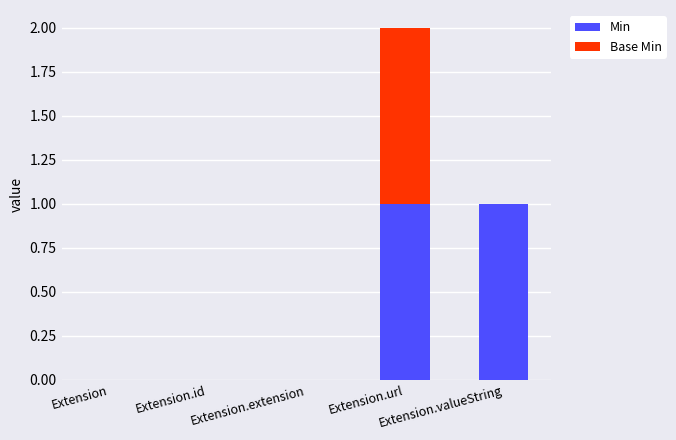

How many series are shown in this chart?

2